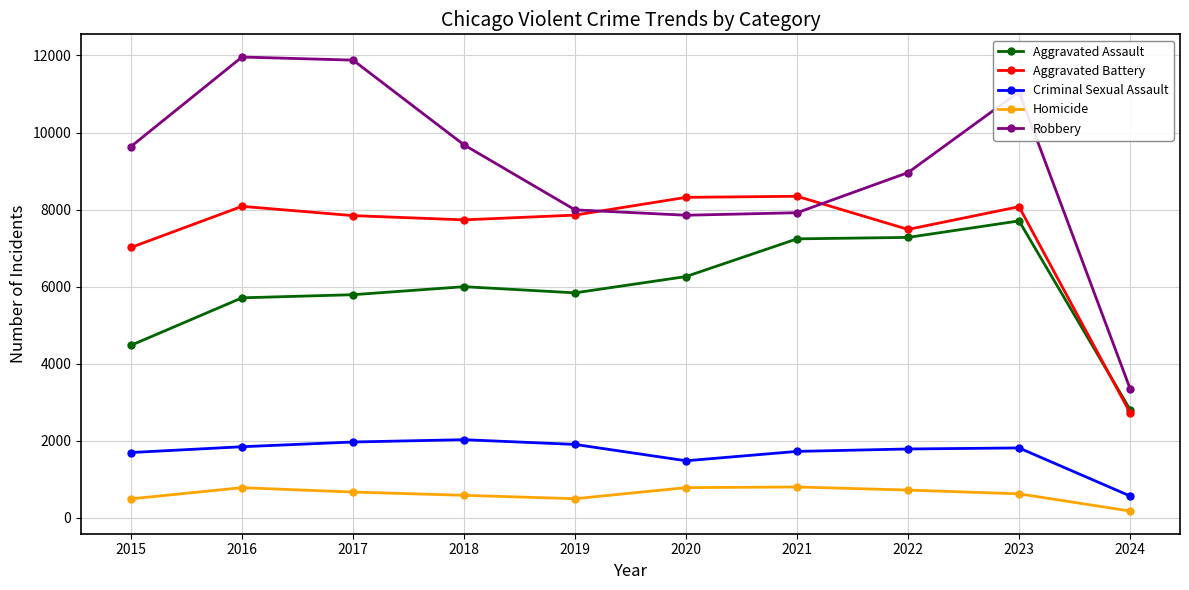

What is the maximum value shown in the chart?

11960